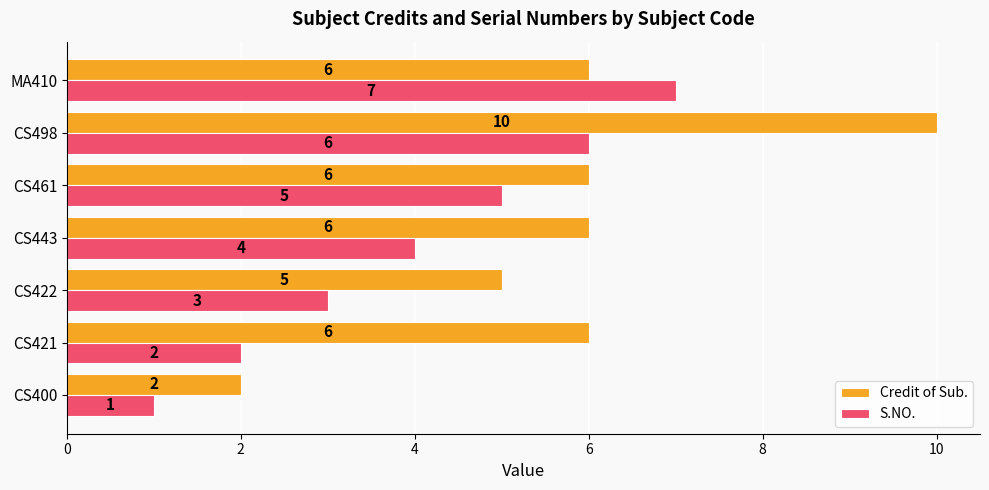

What is the minimum value shown in the chart?

1